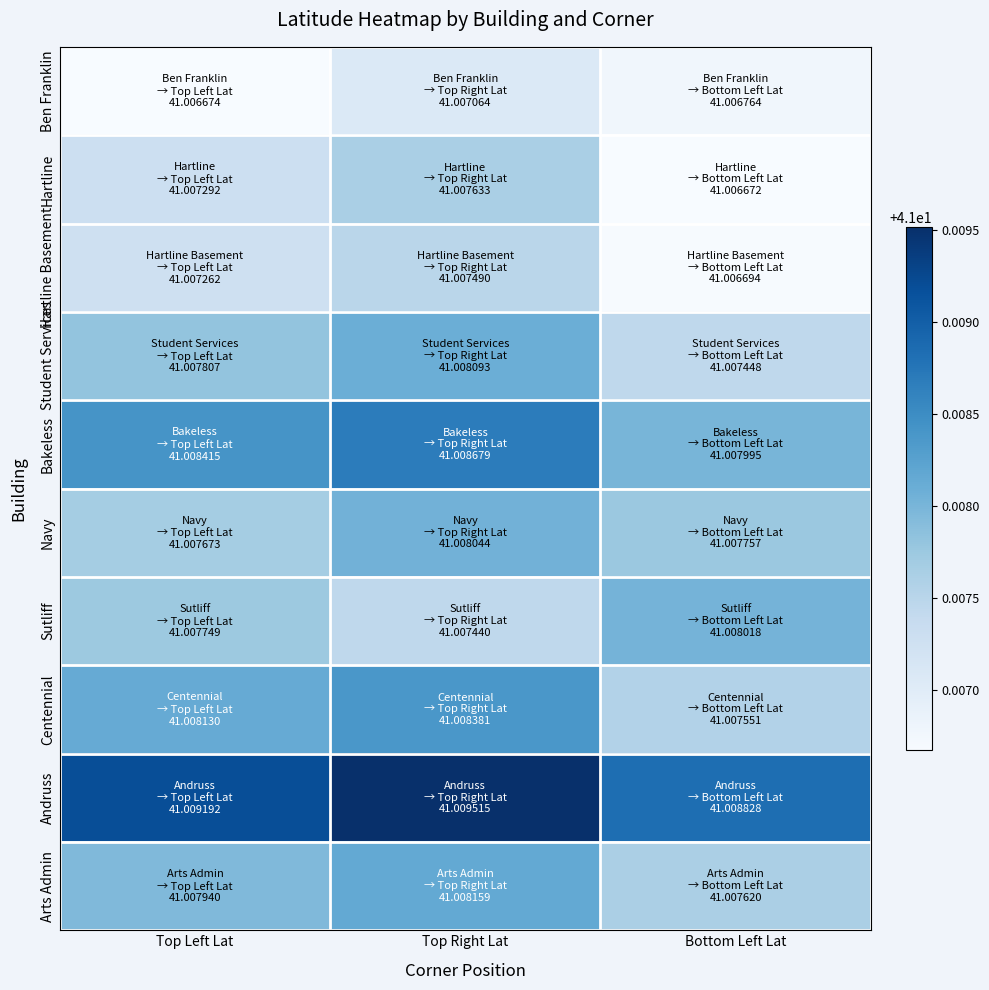

Between Top Left Lat and Top Right Lat, which series saw the biggest shift?

Ben Franklin